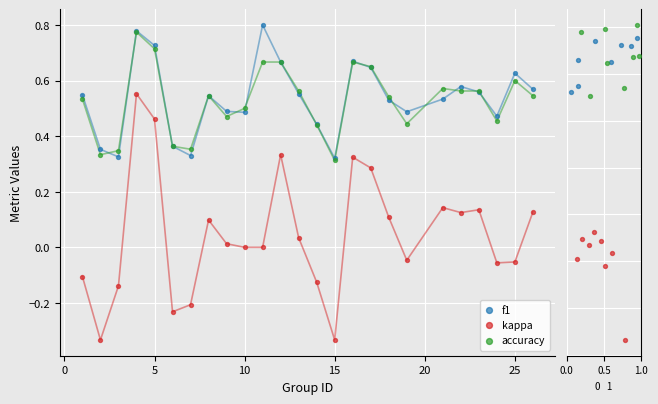

What is the total value across all series at 20?

0.9